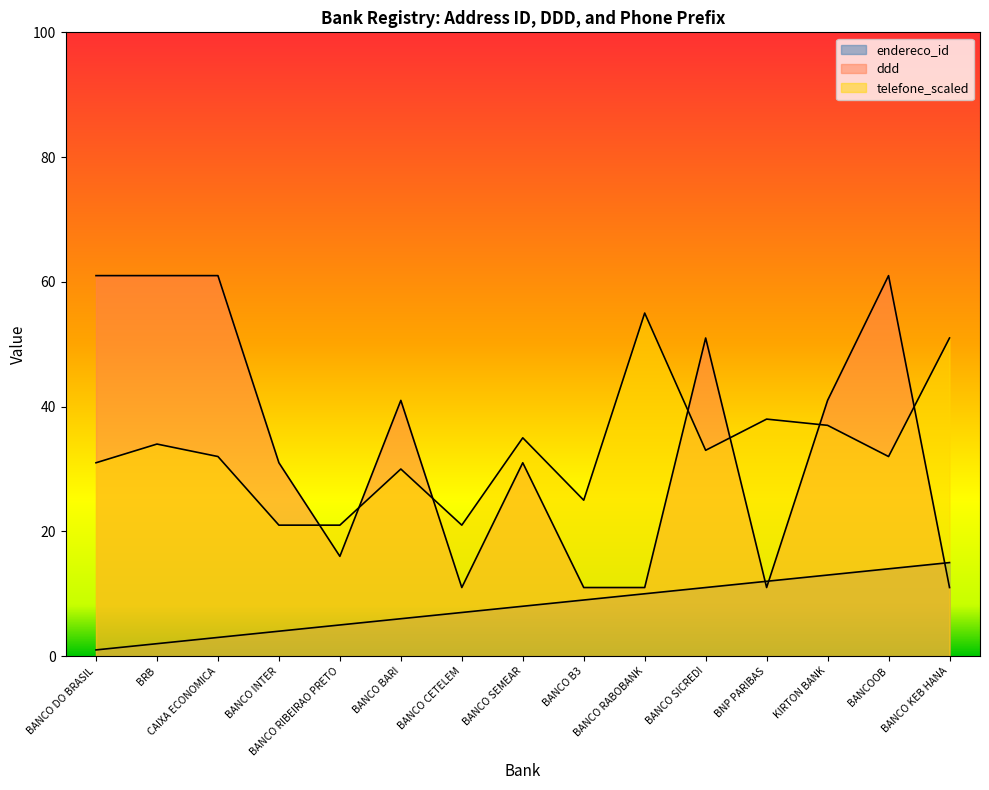

What is the sum of the telefone_scaled values at KIRTON BANK and BANCO RABOBANK?

92